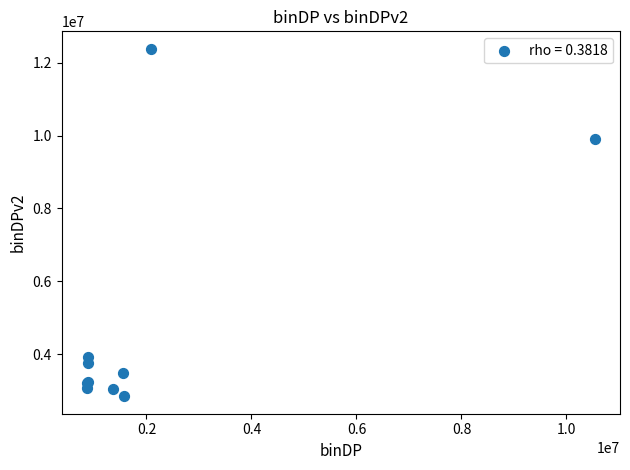

What Y value in the scatter plot is closest to 7614285?

9898226